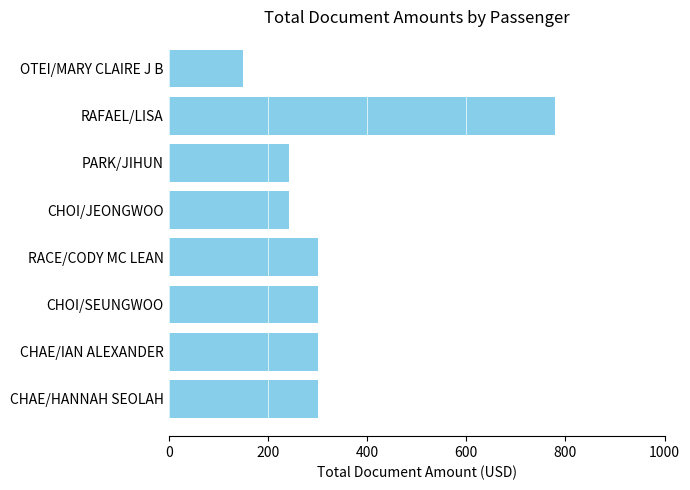

The value at CHAE/IAN ALEXANDER is 171. True or false?

False